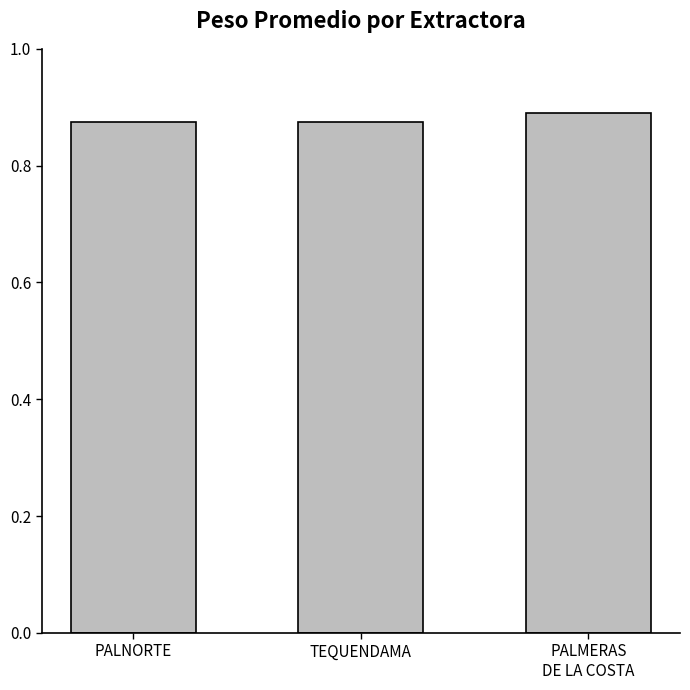

What is the label of the 2nd bar from the right?

TEQUENDAMA